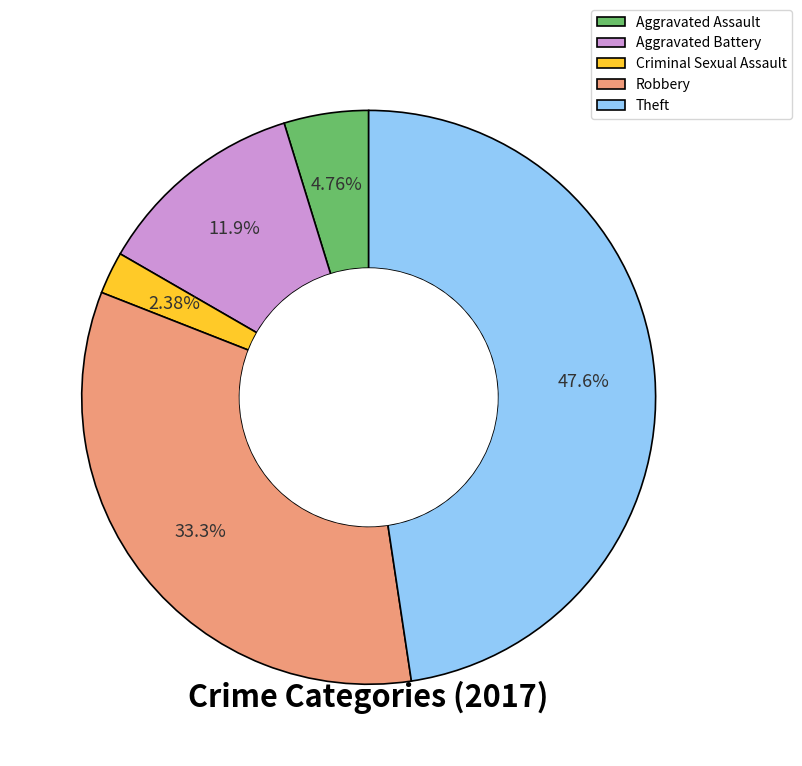

Does Robbery represent more than half of the total?

No